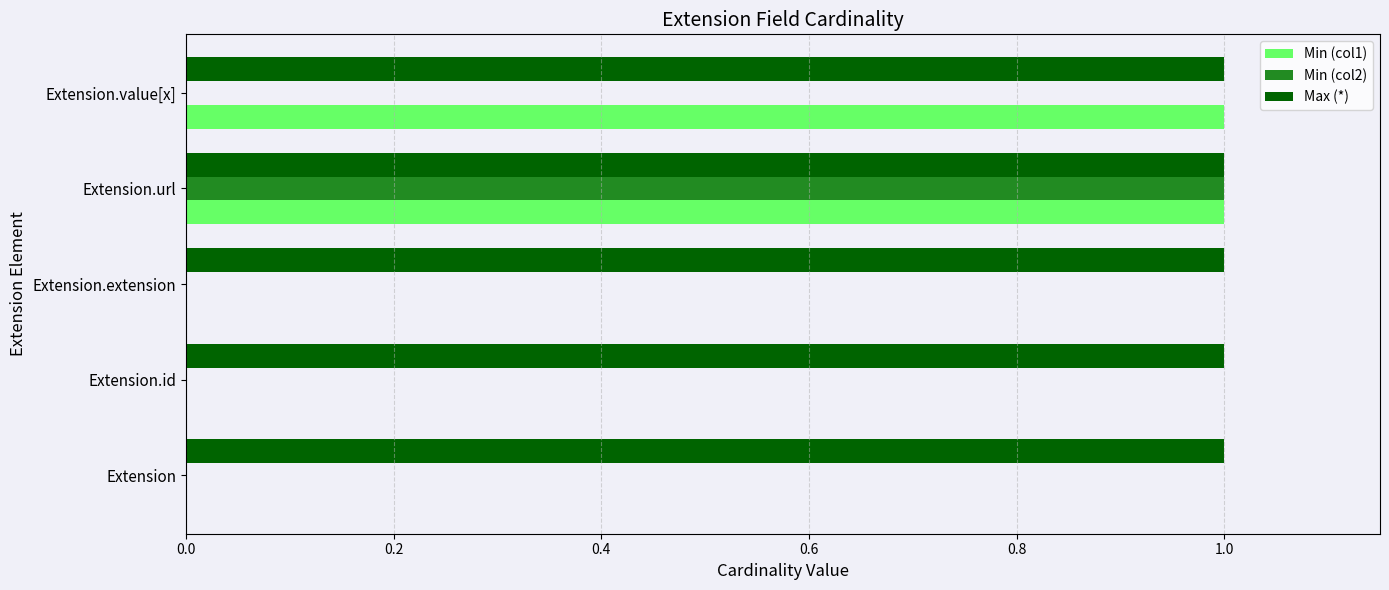

What is the maximum value shown in the chart?

1